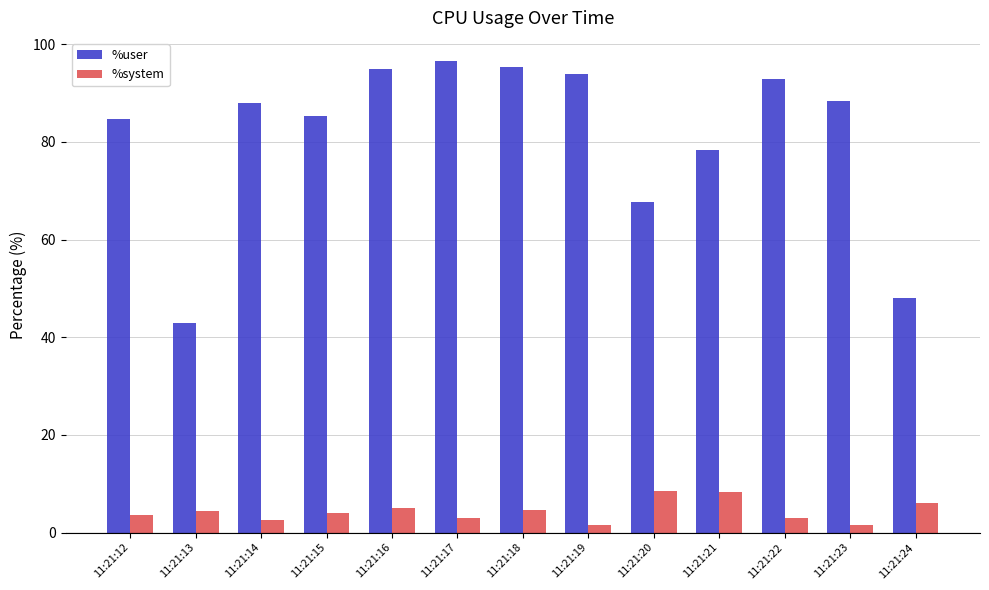

Where is %user nearest to the value 69?

11:21:20